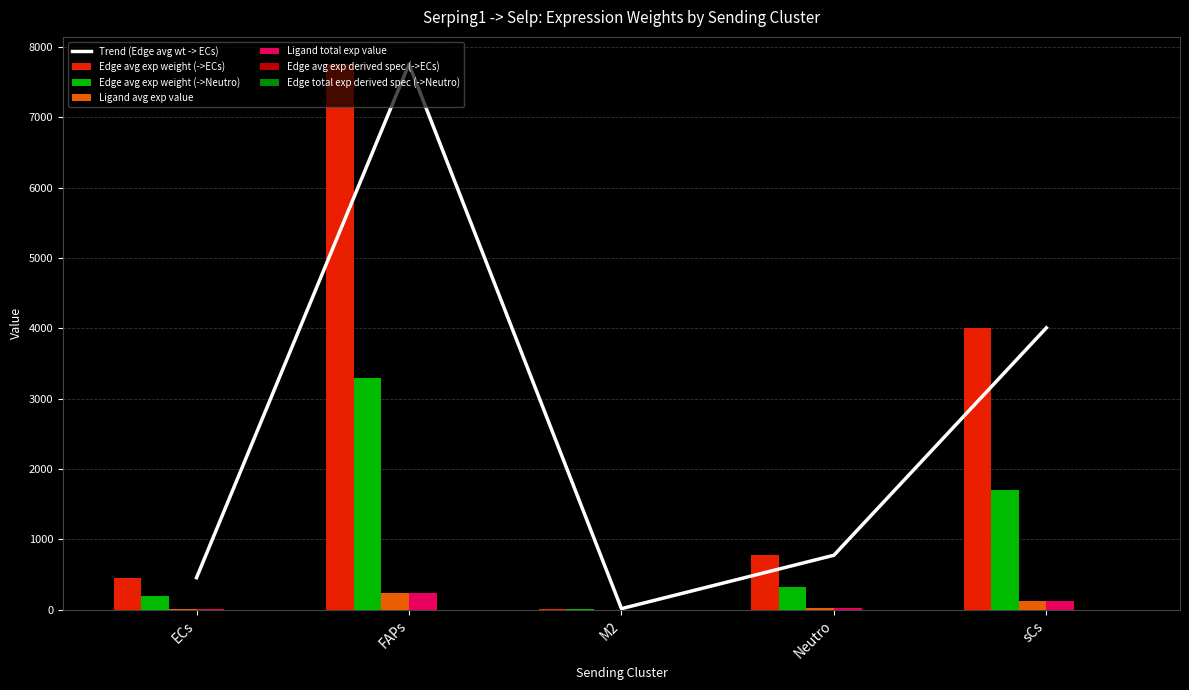

Is it true that Edge avg exp weight (->ECs) equals 4006.6 at sCs?

True